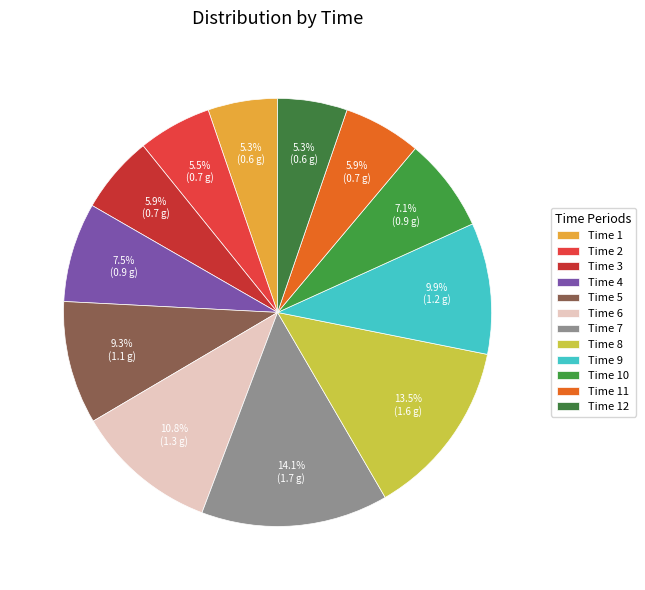

How many segments does this pie chart have?

12